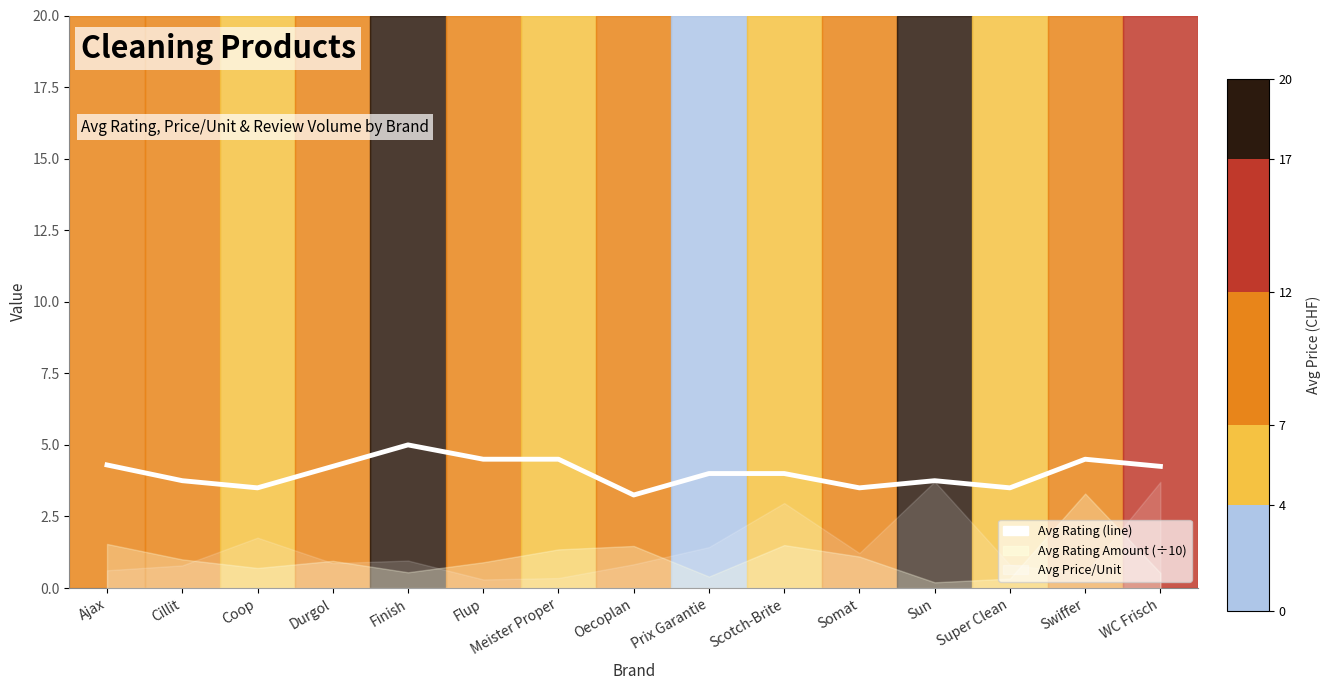

What is the average value?

4.0